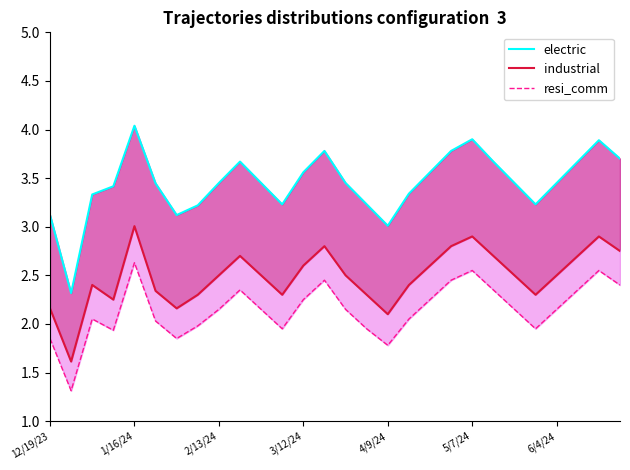

How many lines are shown in the chart?

3